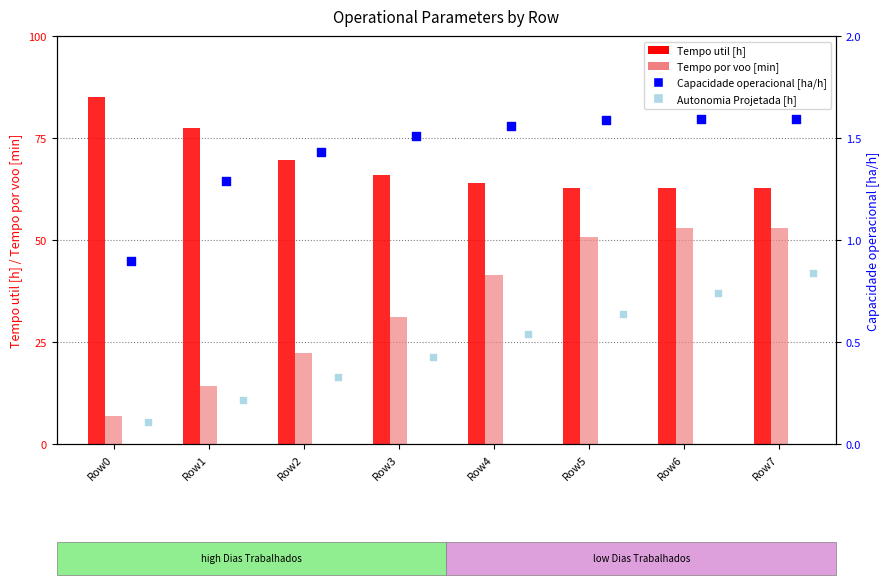

At how many categories does at least one series exceed 34?

8